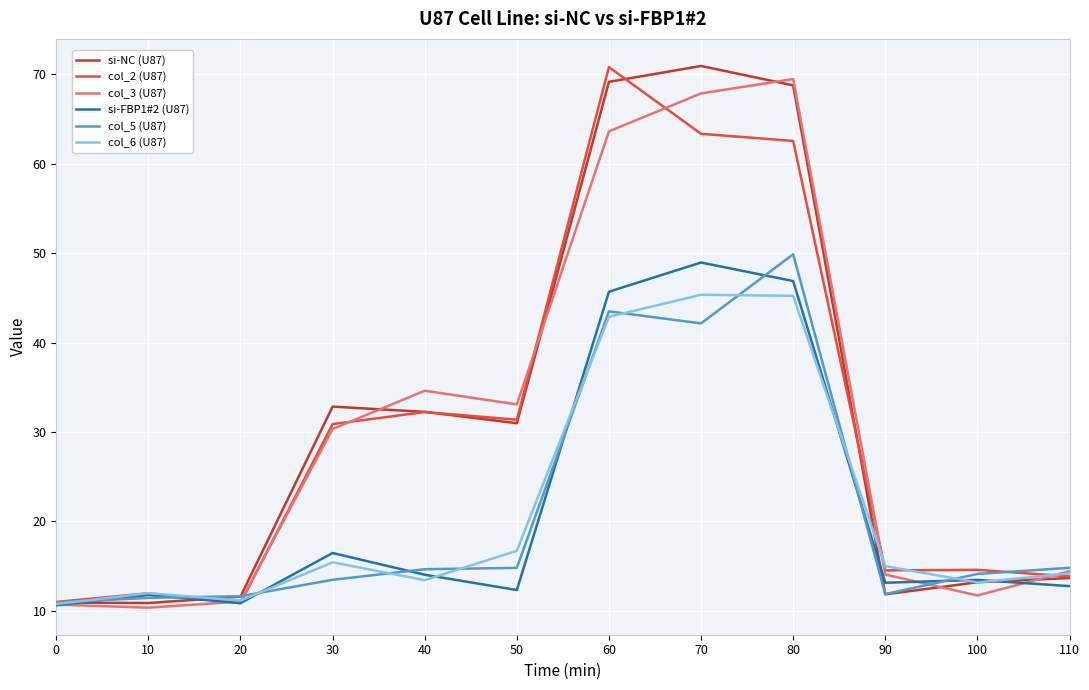

What is the minimum value for si-NC (U87)?

10.9